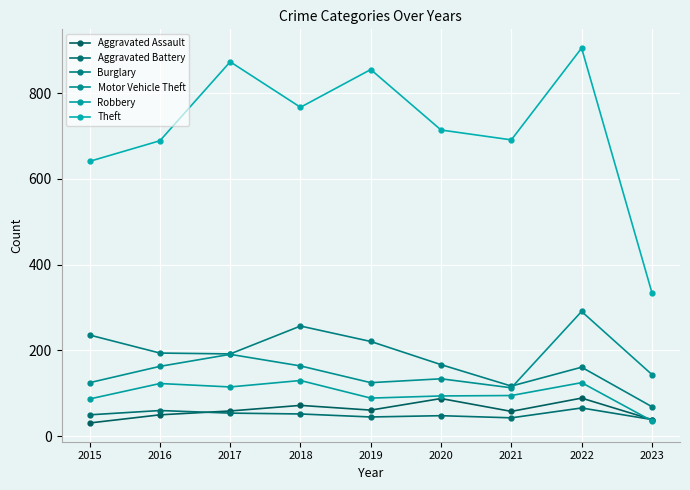

True or false: Motor Vehicle Theft and Burglary intersect in this chart.

True